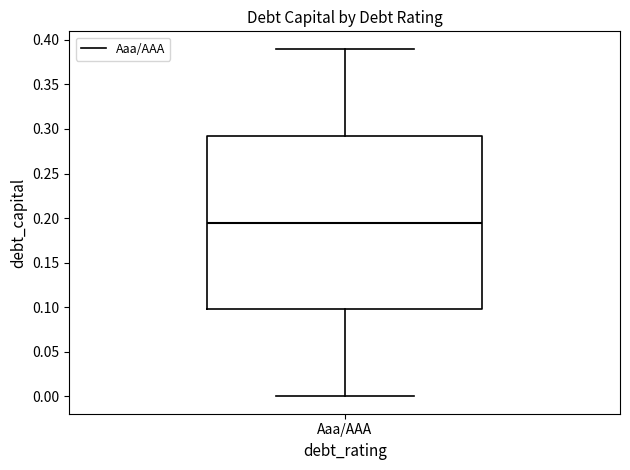

Transcribe this box plot: give where the median line is, the range the box spans, and where the two whiskers end, as read against the y-axis. The values are not printed on the chart, so give them approximately, as read against the axis.

median 0.195, box 0.100 to 0.295, whiskers 0.000 to 0.390